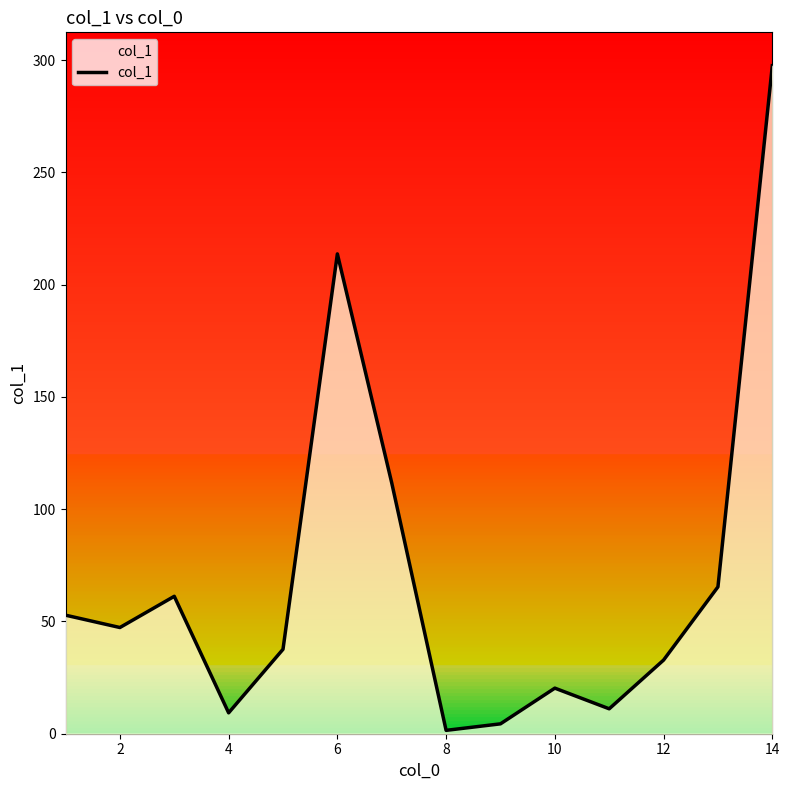

What is the difference between the maximum and minimum values?

296.0